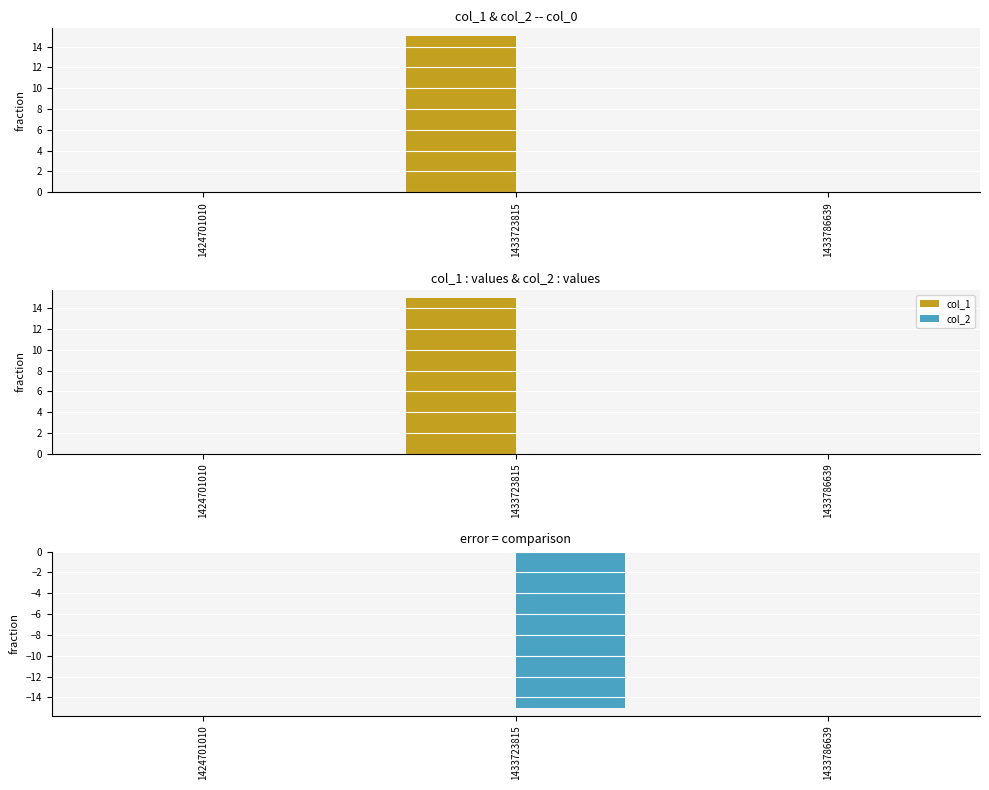

Are the bars horizontal?

No